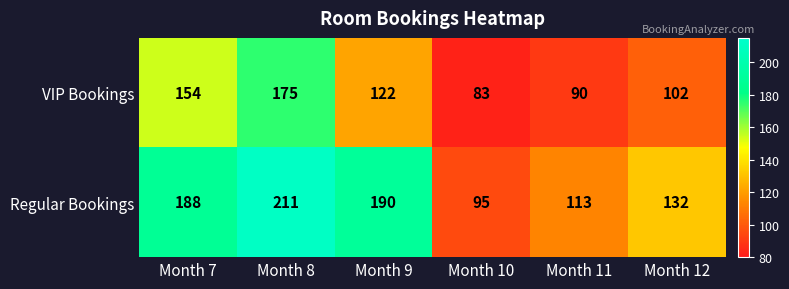

Where does the VIP Bookings series first go above 122?

Month 7